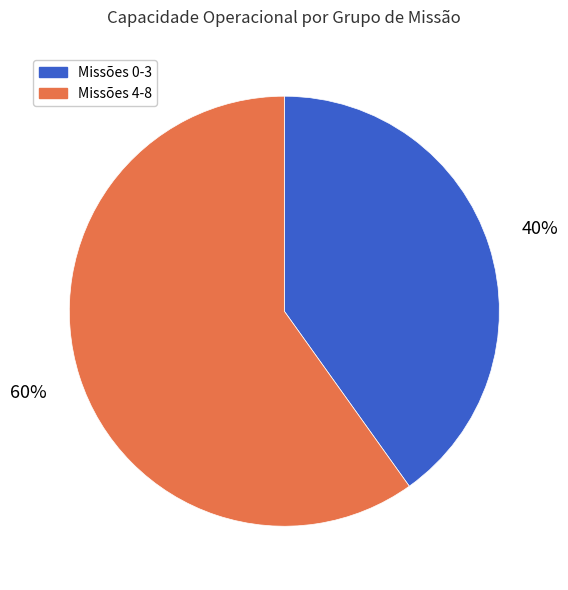

Is it true that Missões 4-8 is 72% of the pie?

False